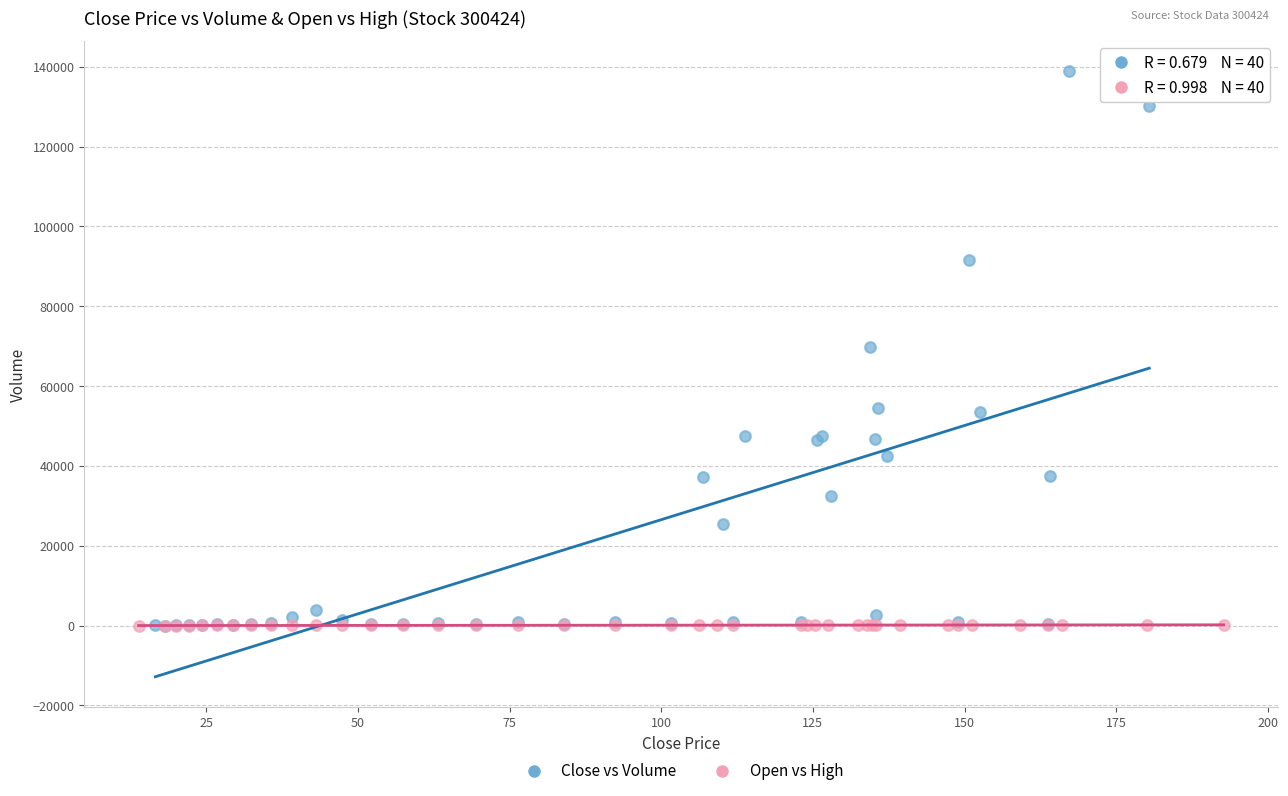

Which series reaches the maximum Y coordinate?

Close vs Volume